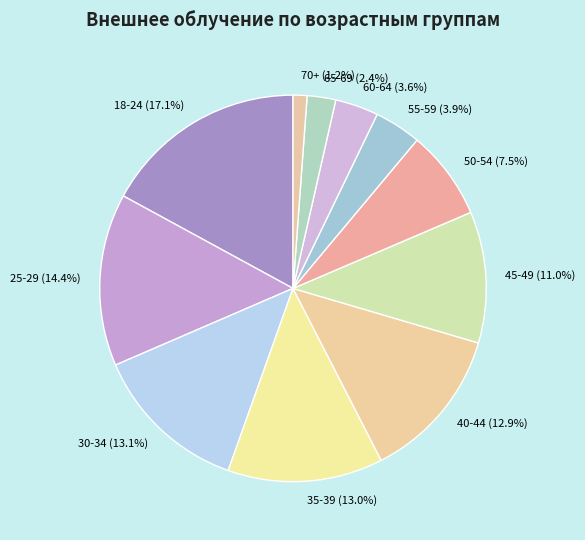

What percentage is NOT represented by 30-34?

86.9%